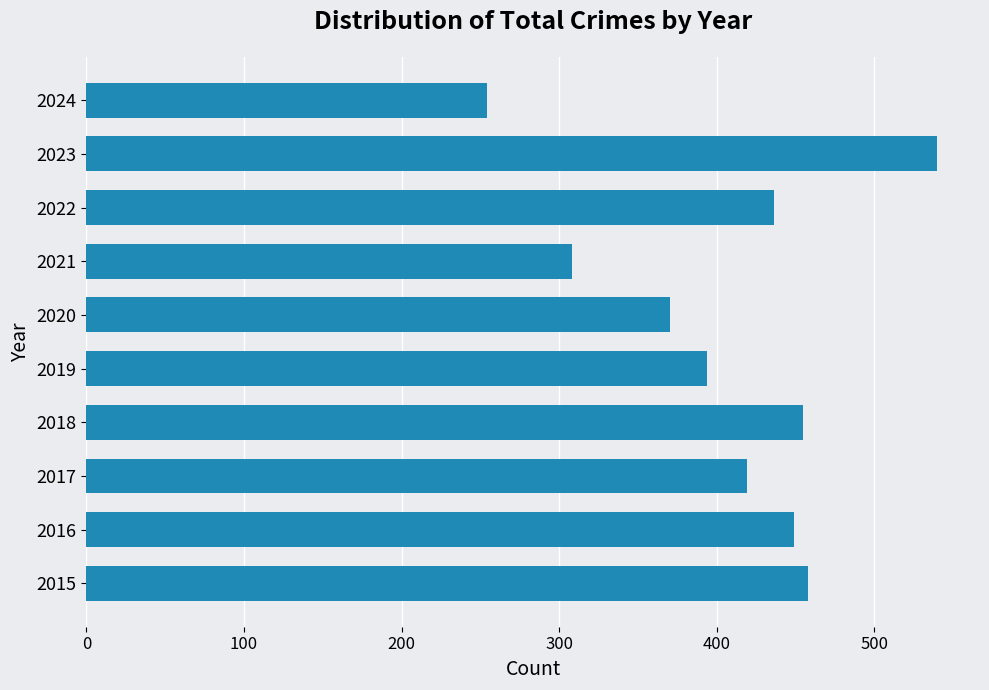

How many bars are there in total?

10